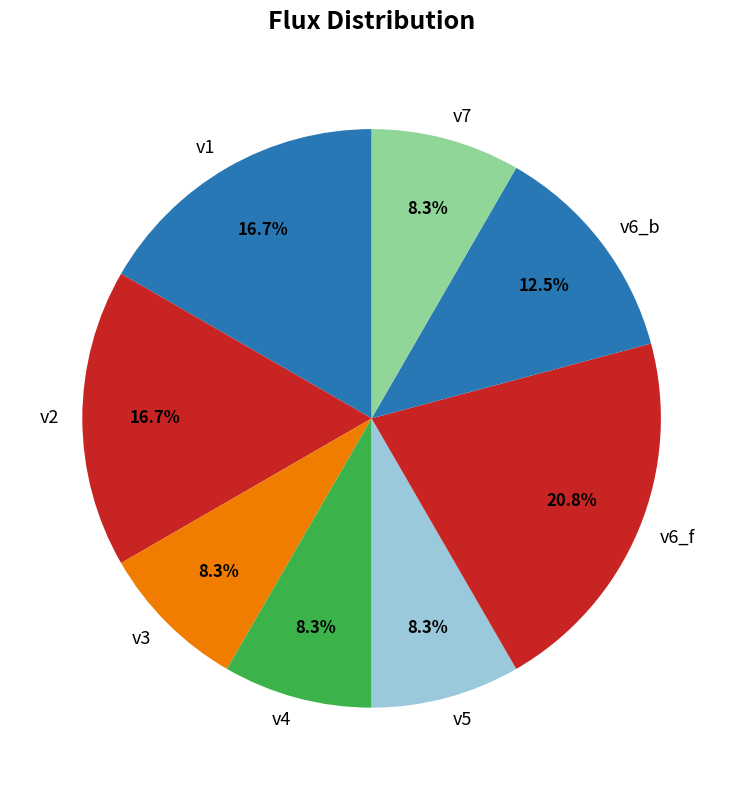

To the nearest percent, what percentage of the pie is v2?

17%